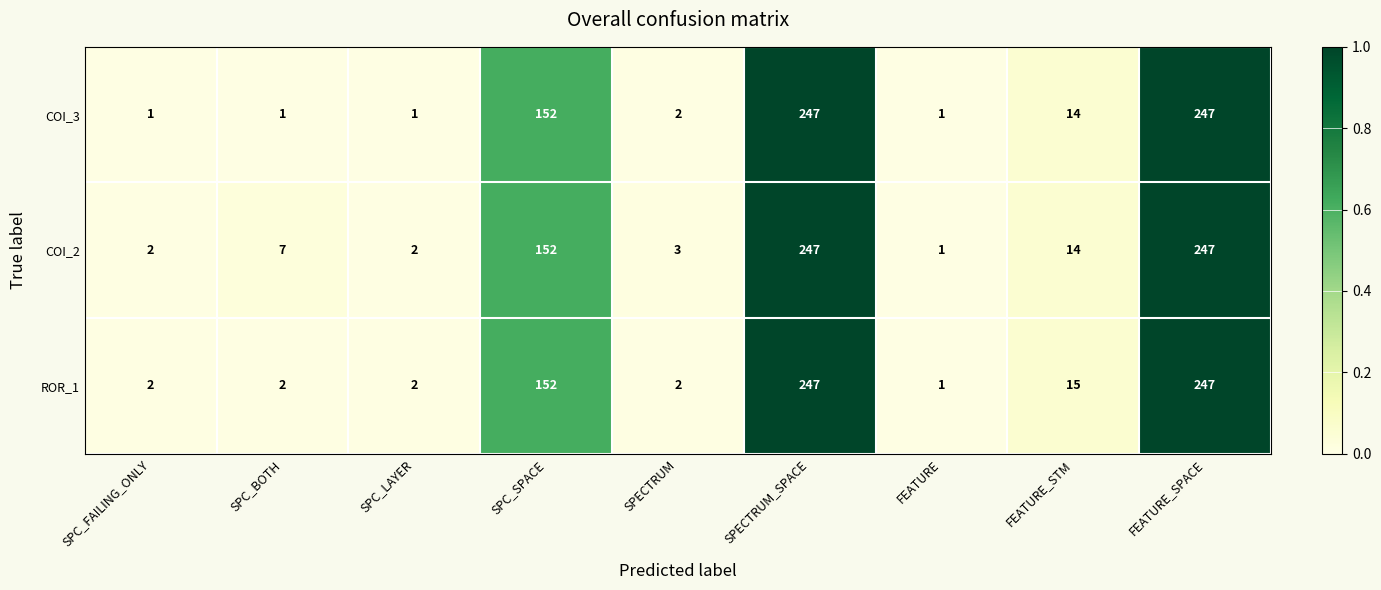

Rank the series at SPC_BOTH from highest to lowest value.

COI_2, ROR_1, COI_3